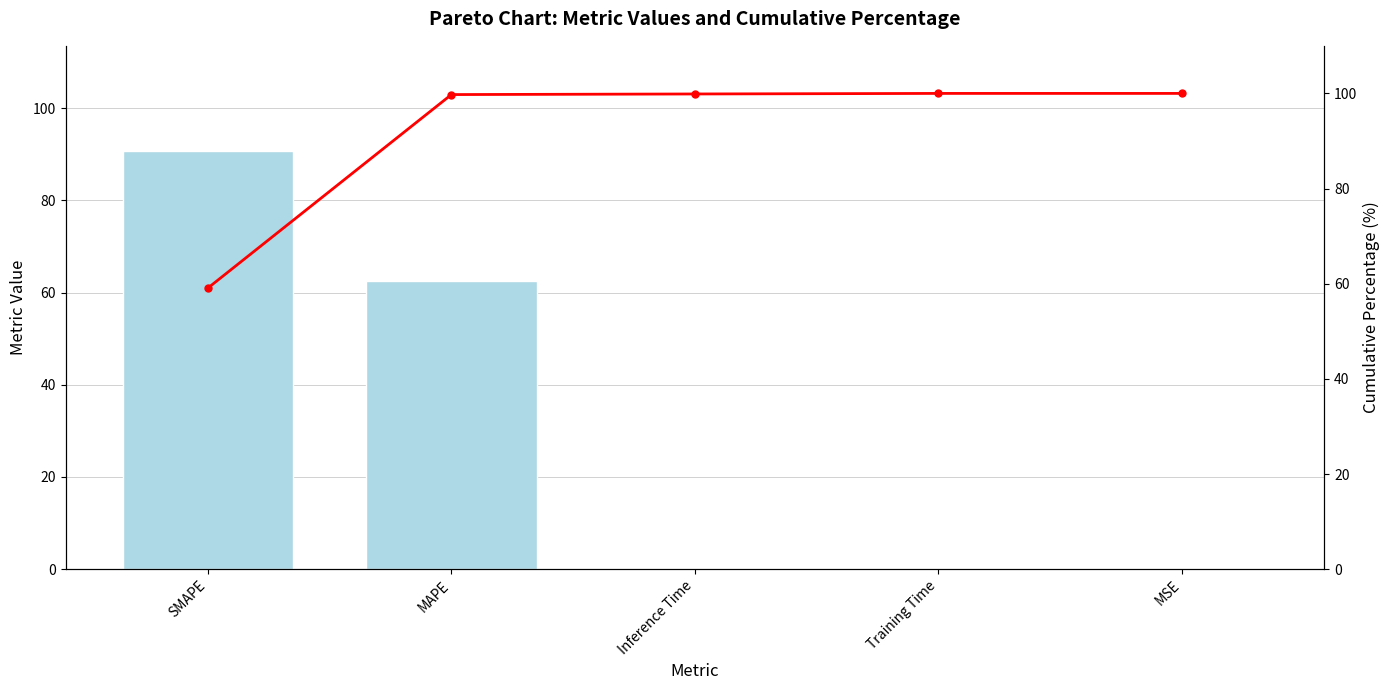

What is the difference between the col_1 values at SMAPE and Training Time?

90.6